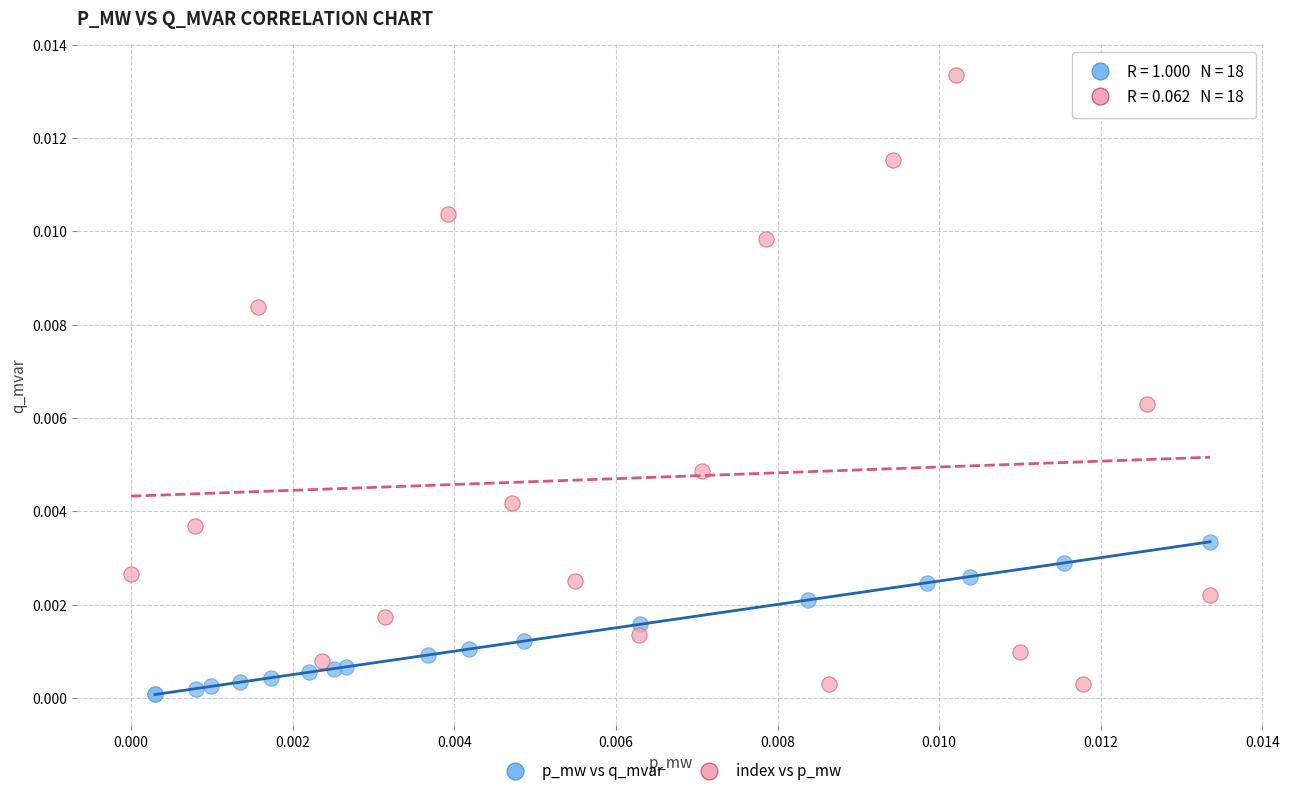

Which series contains the lowest Y value?

p_mw vs q_mvar